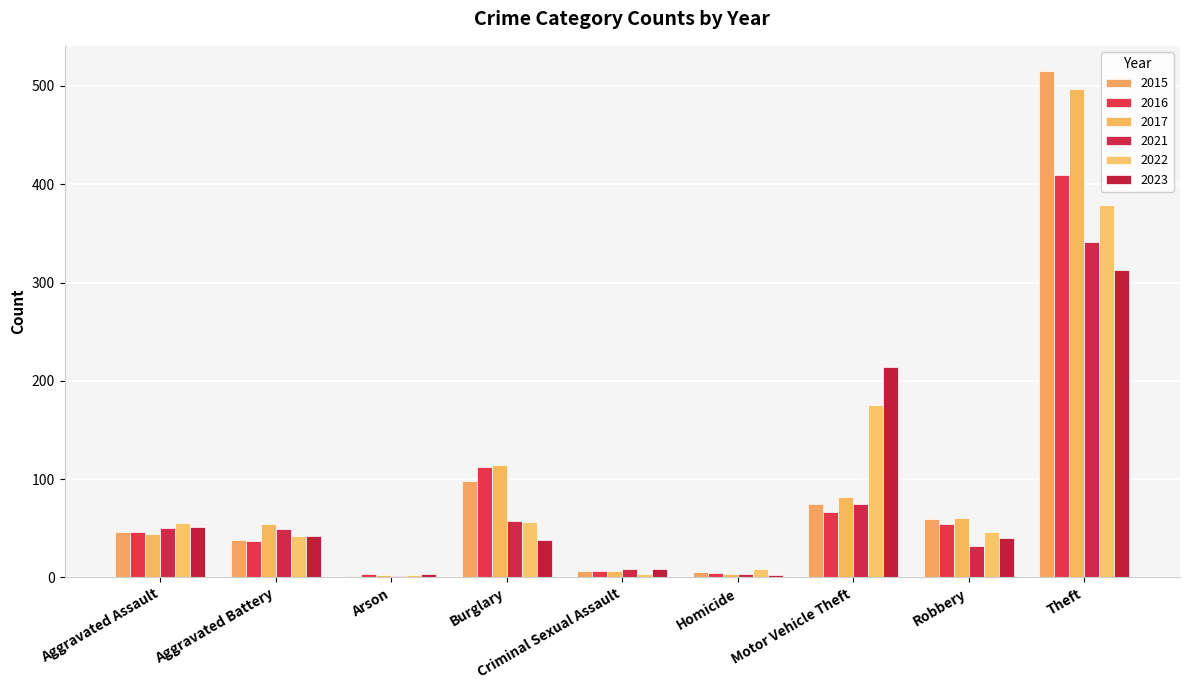

At which label does 2023 first exceed 40?

Aggravated Assault